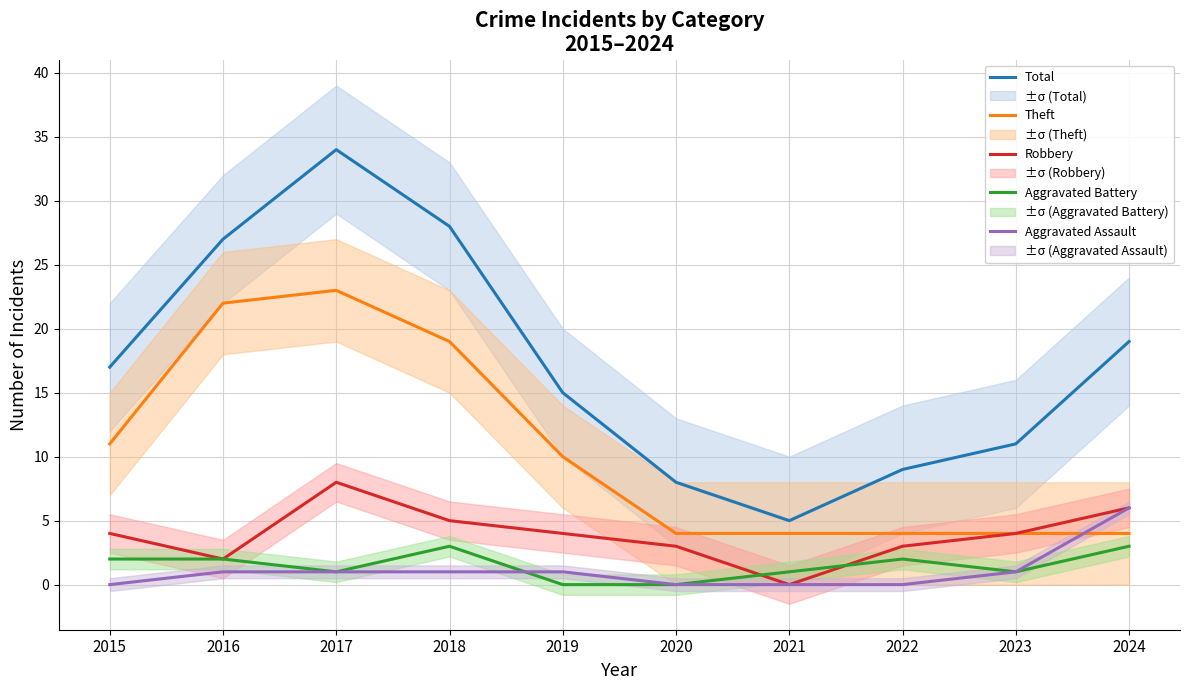

Rank the series at 2022 from lowest to highest value.

Aggravated Assault, Aggravated Battery, Robbery, Theft, Total